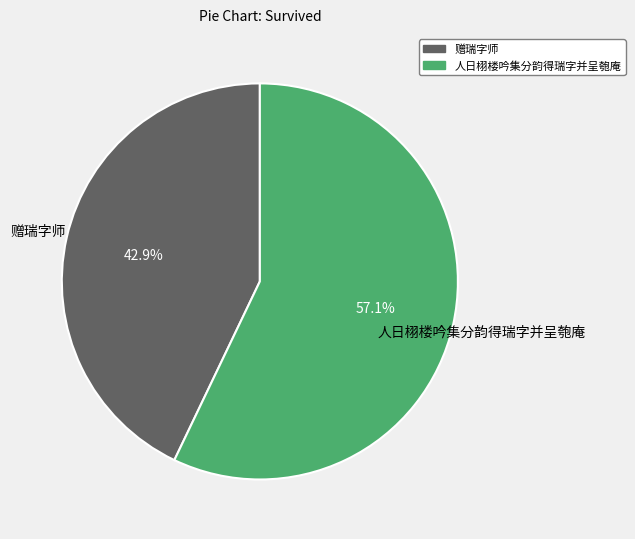

Rank the categories by value from lowest to highest.

赠瑞字师, 人日栩楼吟集分韵得瑞字并呈匏庵